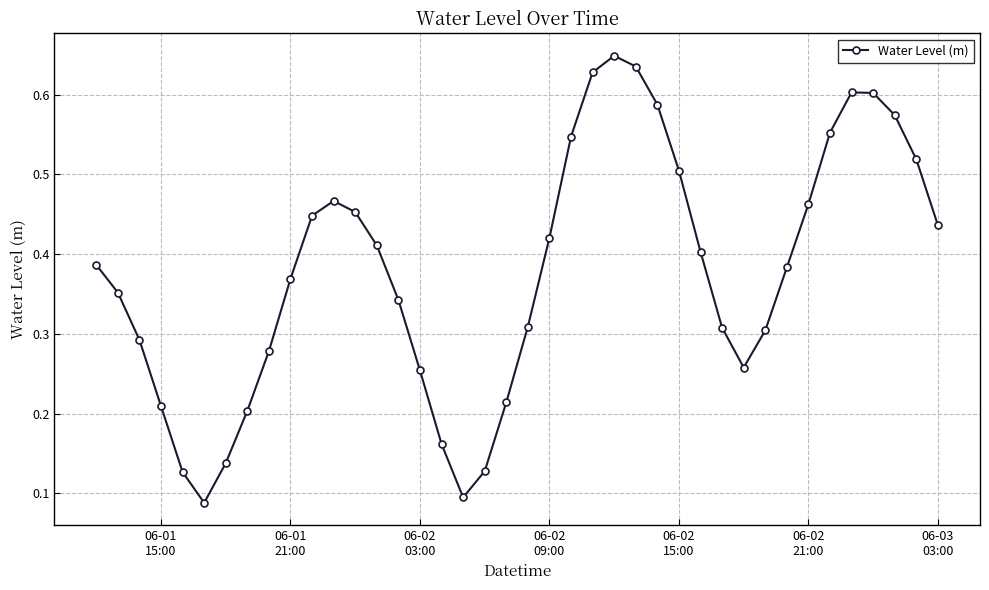

How many interior local valleys (lower than both neighbors) does the data have?

3